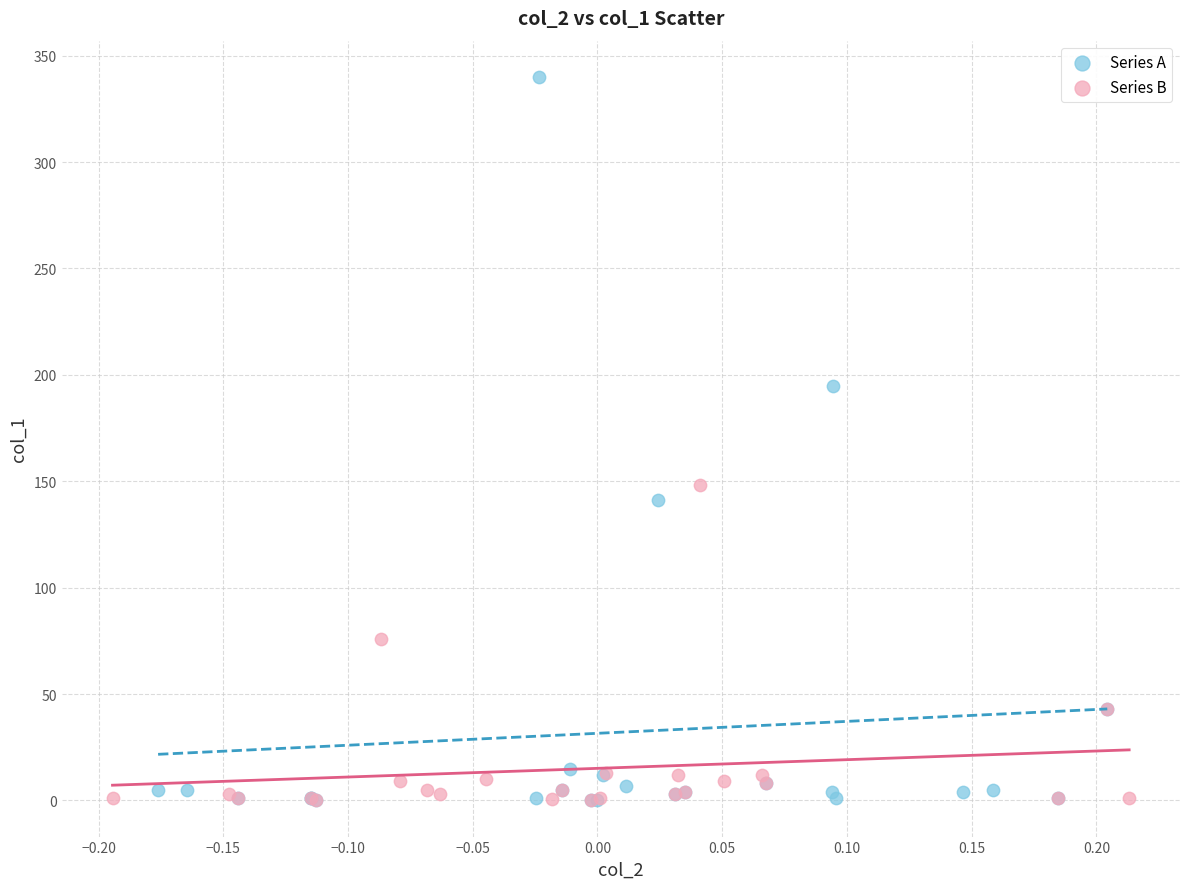

Which series has the largest Y range (max minus min)?

Series A